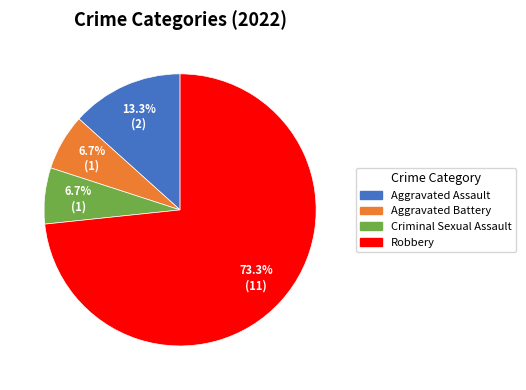

Is Aggravated Battery the majority of the pie?

No